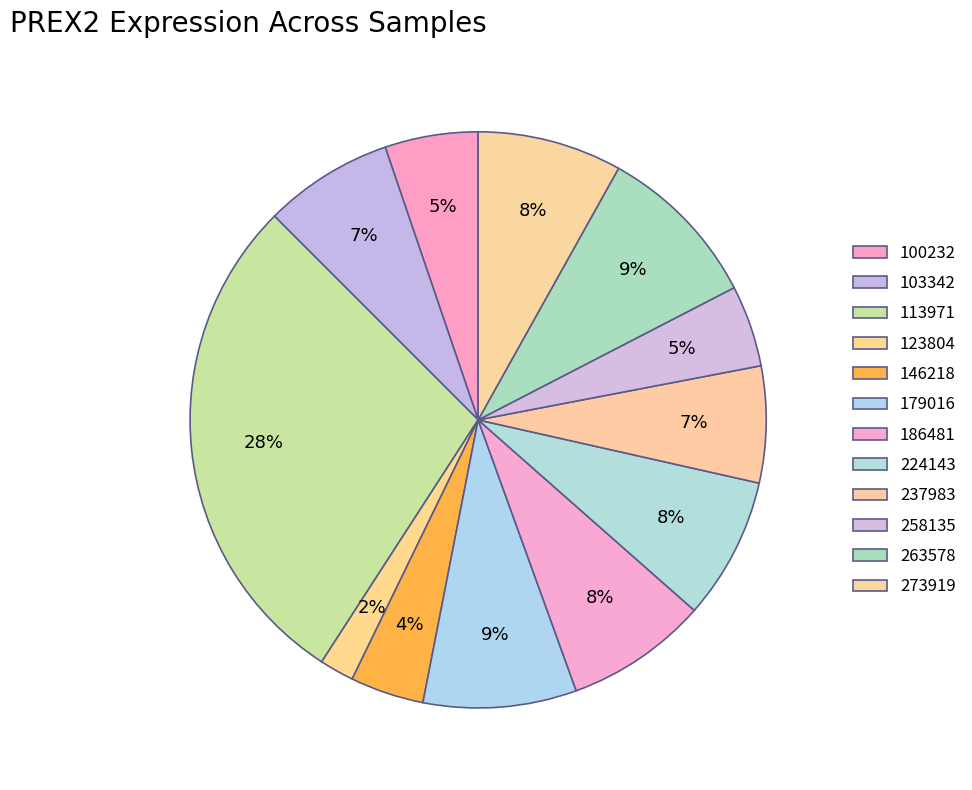

How many slices are in this pie chart?

12